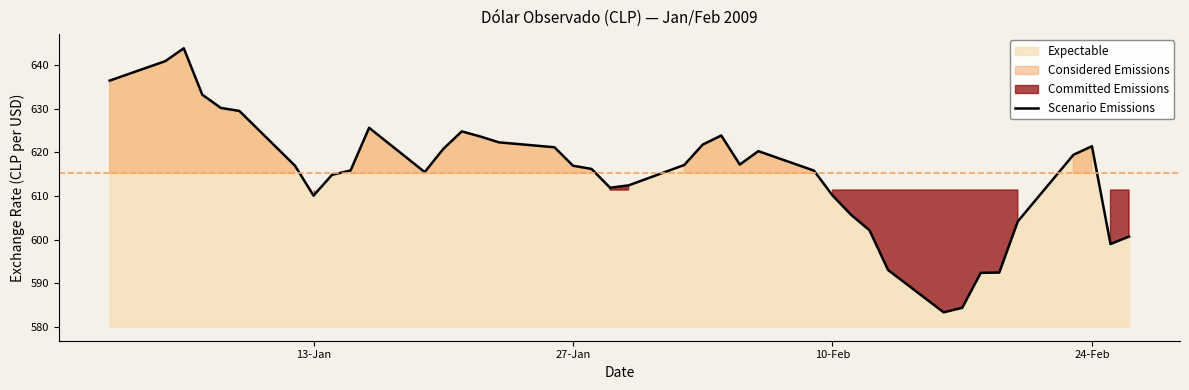

What is the highest value of the Scenario Emissions series?

643.9